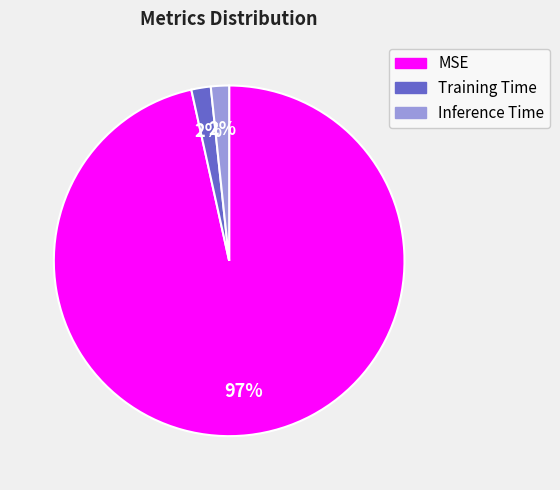

How many segments does this pie chart have?

3